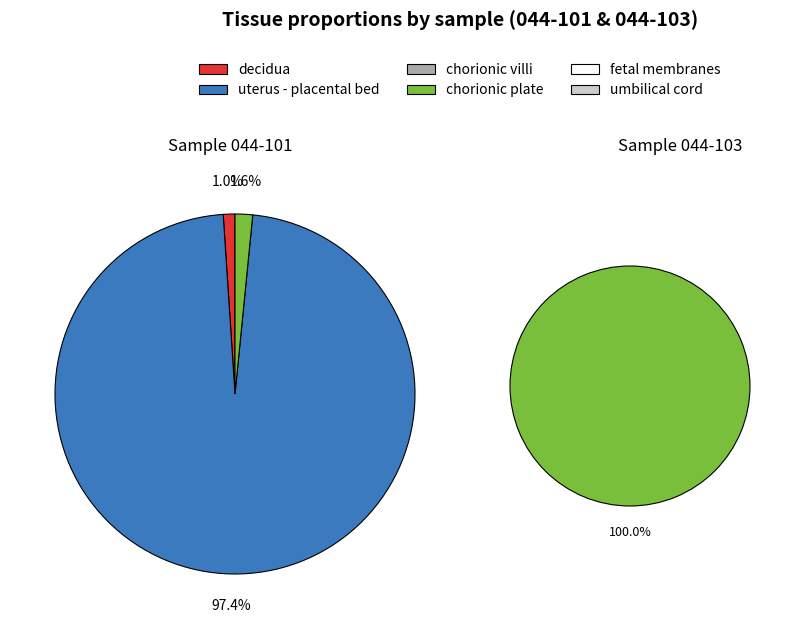

Which category has the biggest portion of the pie?

uterus - placental bed